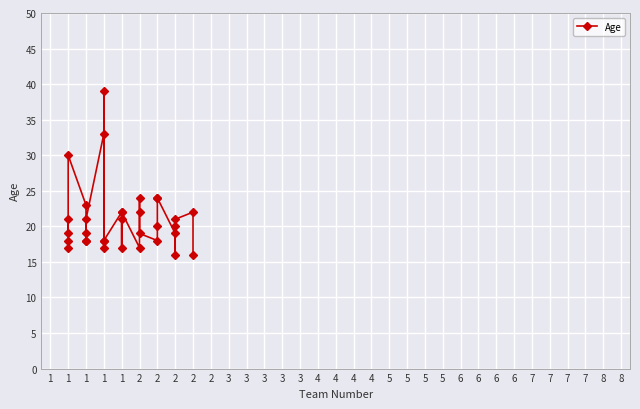

What is the sum of all values?

693